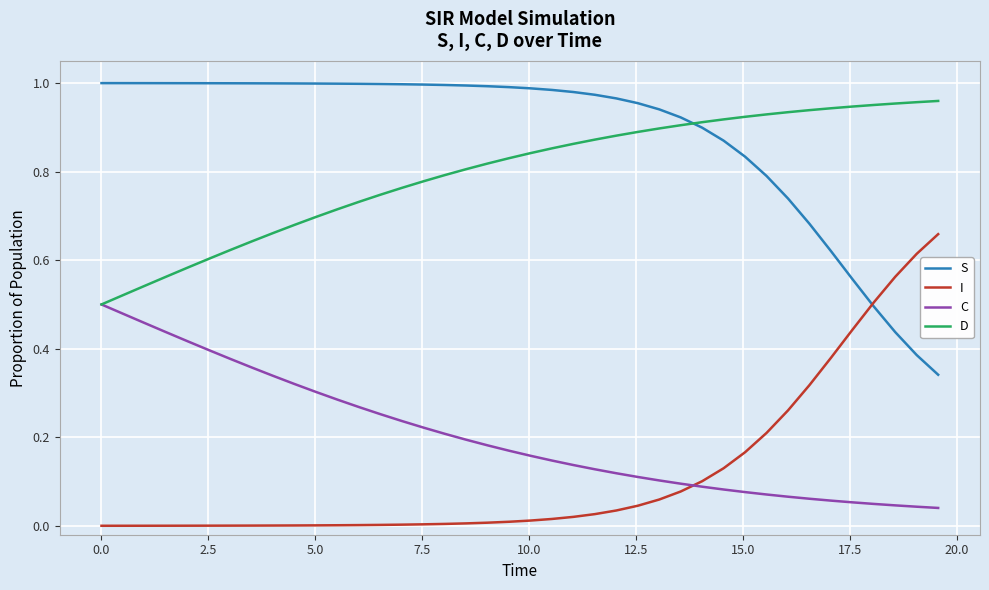

Which series has the largest total across all categories?

S